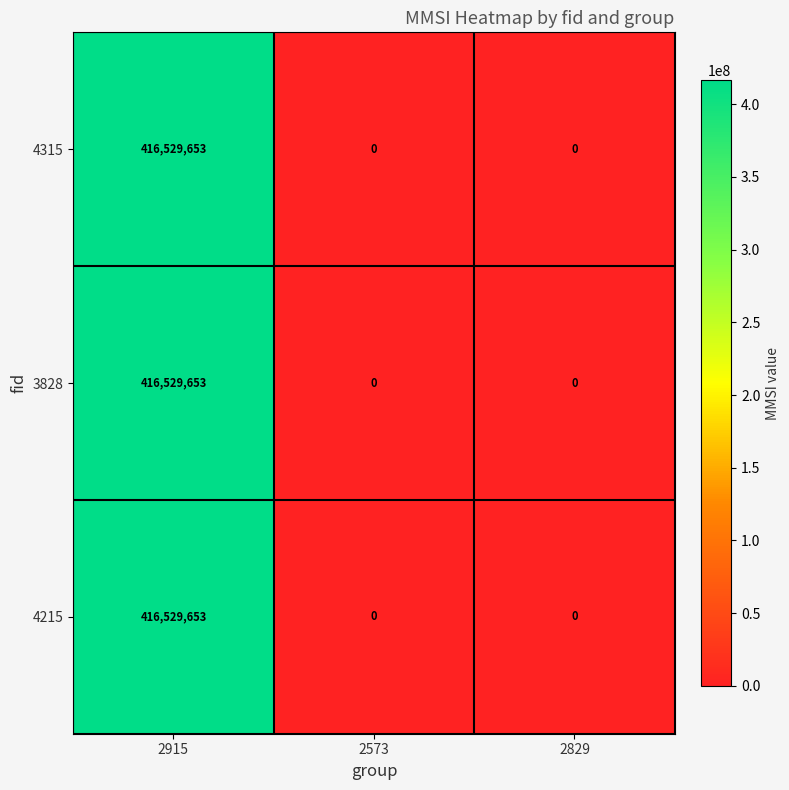

What is the approximate value of 3828 at 2915?

416529653